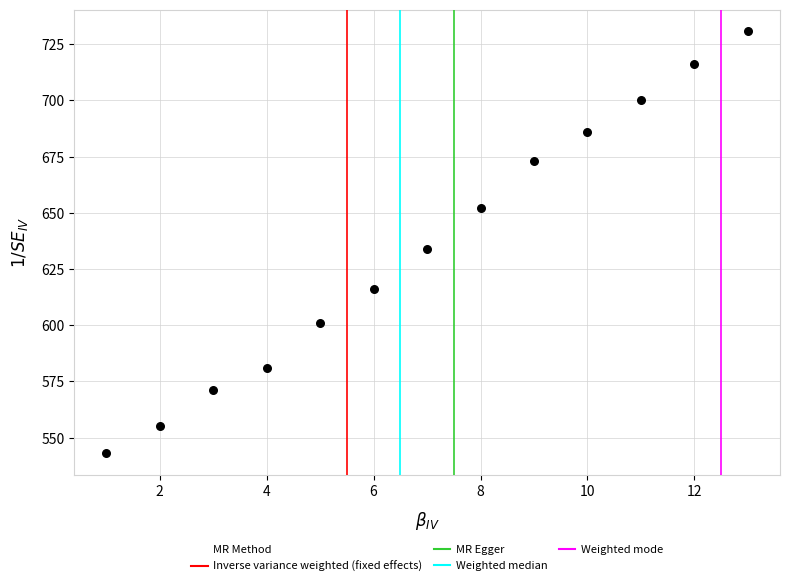

What Y value in the scatter plot is closest to 637?

634